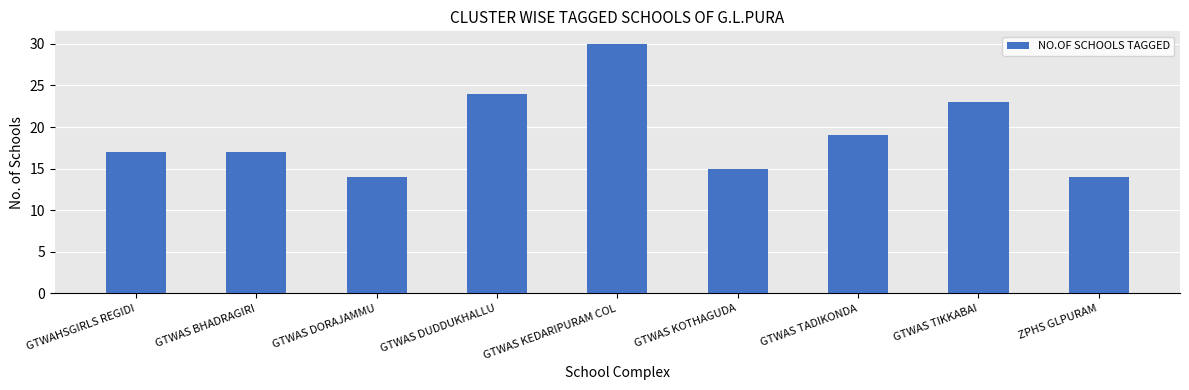

What value does the data have at GTWAS TIKKABAI?

23